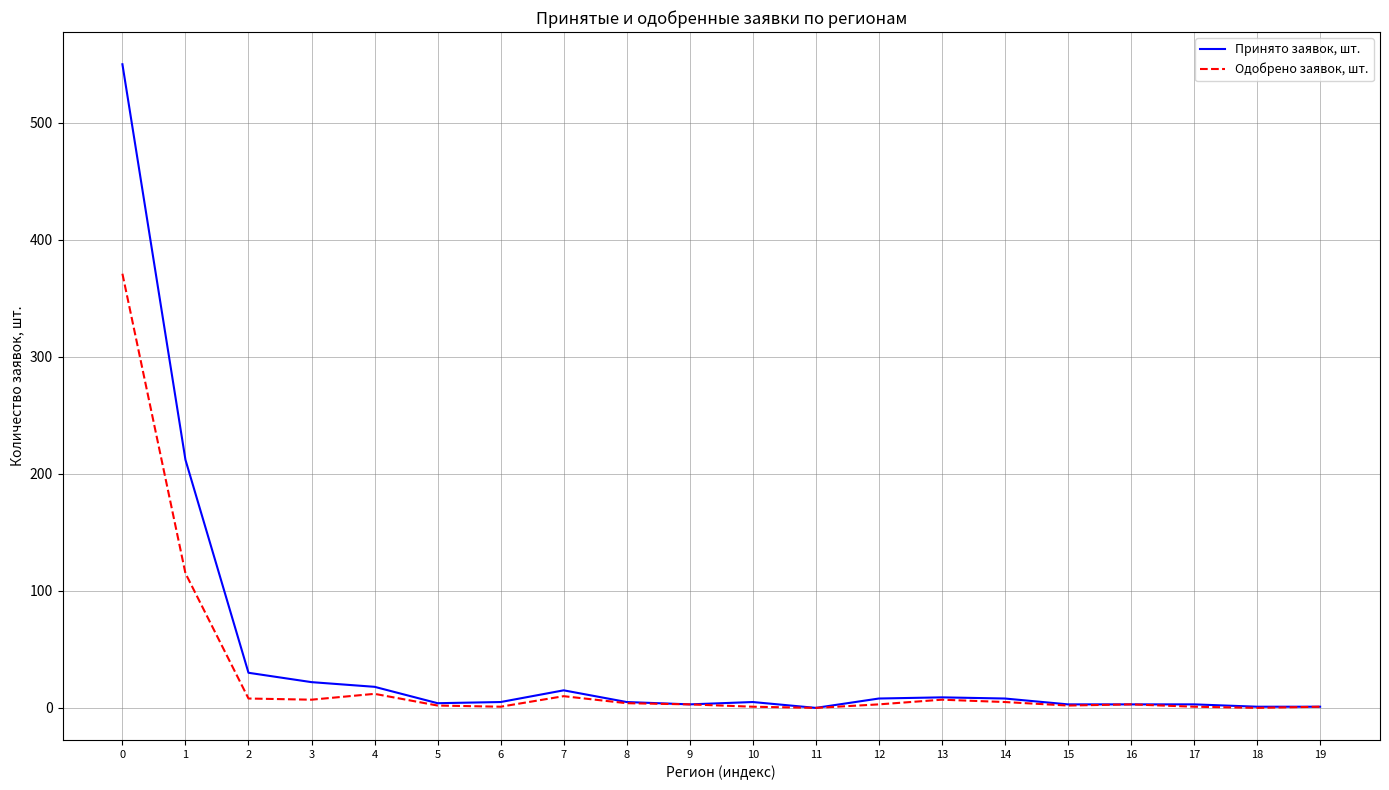

Is it true that Одобрено заявок, шт. equals 1 at 10?

True